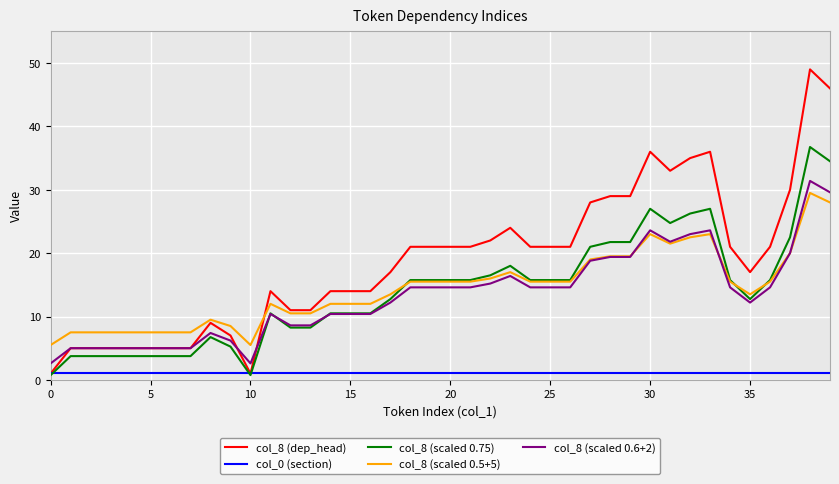

What is the greatest value displayed?

49.0